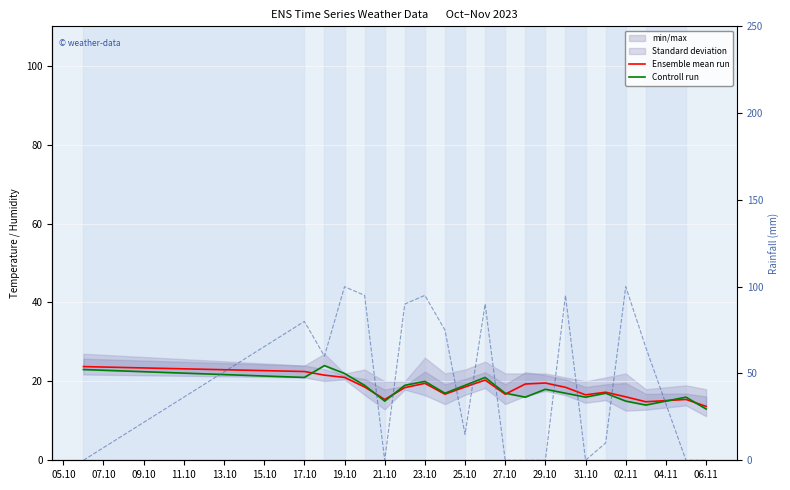

Reading left to right, transcribe all the data shown in this chart.

Ensemble mean run: 23.8	22.5	21.6	21.0	18.6	15.4	18.4	19.5	16.8	18.6	20.3	16.8	19.3	19.6	18.5	16.6	17.2	16.1	14.8	15.4	13.7
Controll run: 23.0	21.0	24.0	22.0	19.0	15.0	19.0	20.0	17.0	19.0	21.0	17.0	16.0	18.0	17.0	16.0	17.0	15.0	14.0	16.0	13.0
rain_00-24: 0.0	80.0	60.0	100.0	95.0	0.0	90.0	95.0	75.0	15.0	90.0	0.0	0.0	0.0	95.0	0.0	10.0	100.0	65.0	0.0	0.0